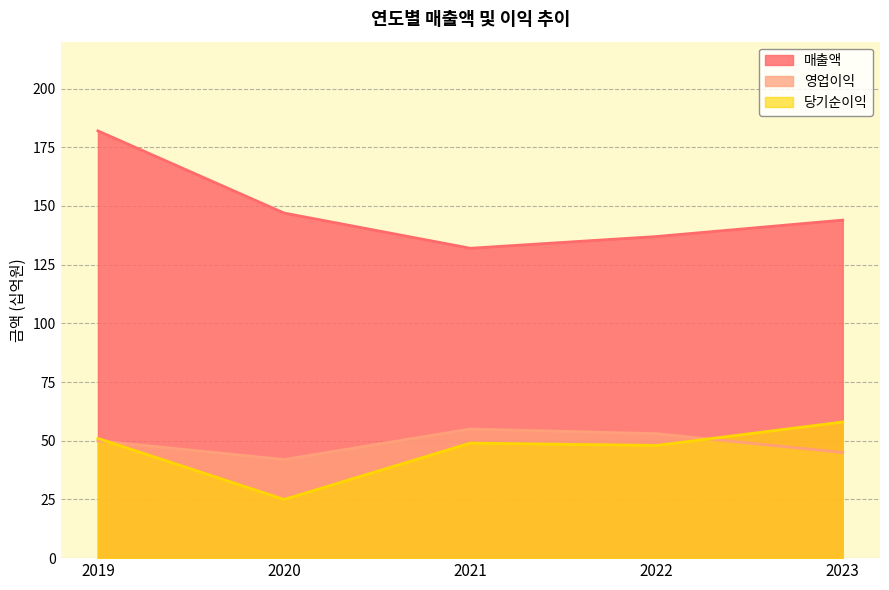

At which label is 당기순이익 closest to 41?

2022